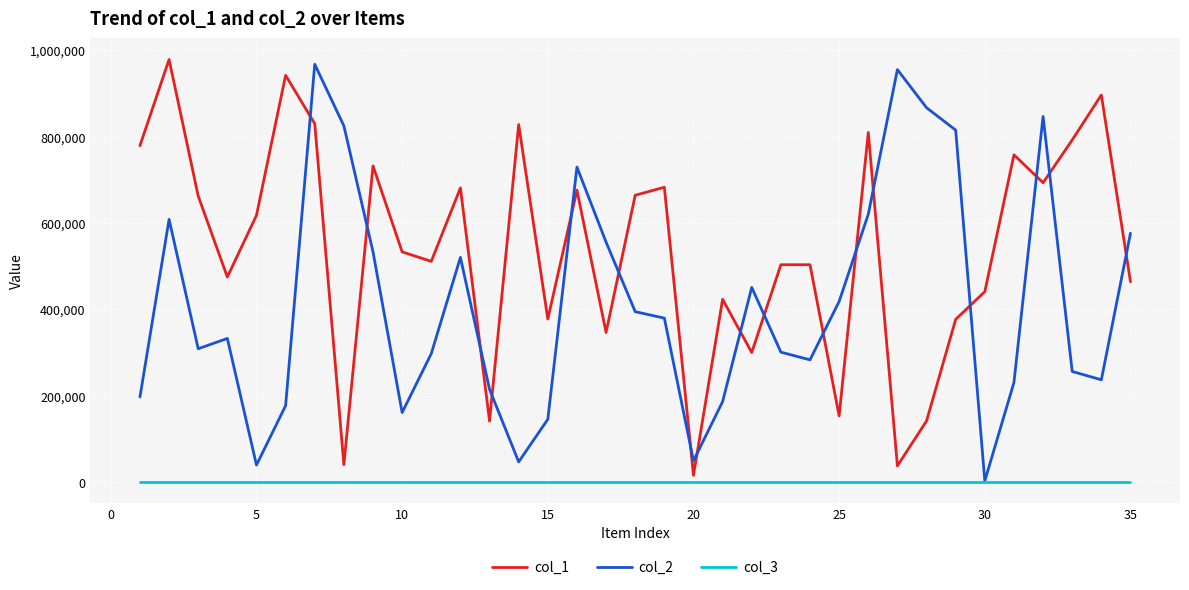

List the series in order of their overall mean, highest first.

col_1, col_2, col_3